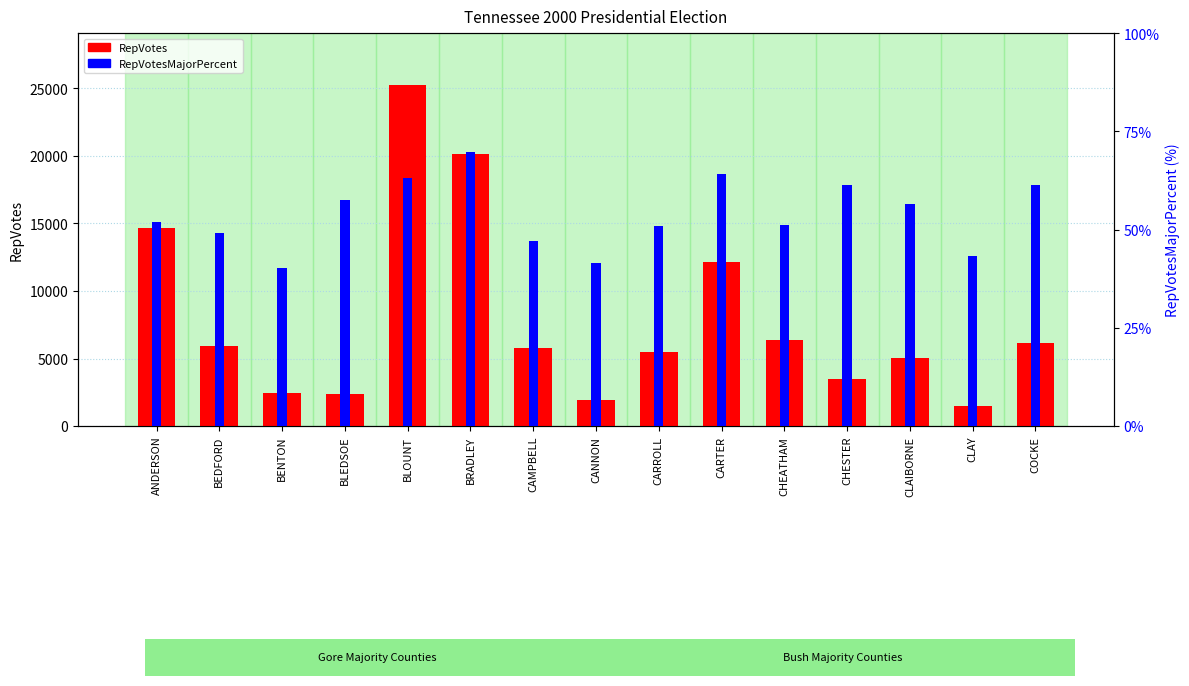

Count the number of categories in the chart.

15